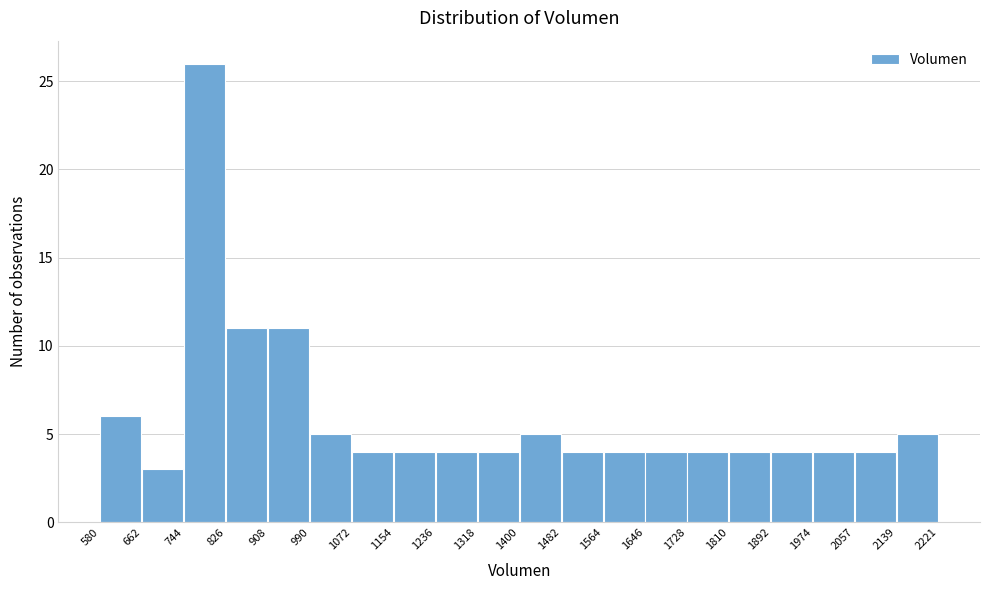

Reading left to right, list every bar in this chart as the range it spans on the x-axis followed by its height. The values are not printed on the chart, so give them approximately, as read against the axis.

580 to 662: 6
662 to 744: 3
744 to 826: 26
826 to 908: 11
908 to 990: 11
990 to 1072: 5
1072 to 1154: 4
1154 to 1236: 4
1236 to 1318: 4
1318 to 1400: 4
1400 to 1482: 5
1482 to 1564: 4
1564 to 1646: 4
1646 to 1728: 4
1728 to 1810: 4
1810 to 1892: 4
1892 to 1974: 4
1974 to 2057: 4
2057 to 2139: 4
2139 to 2221: 5